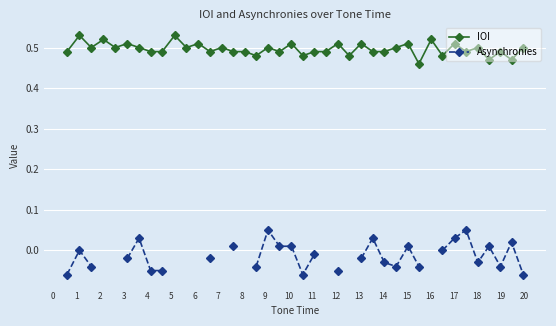

How many lines are shown in the chart?

2